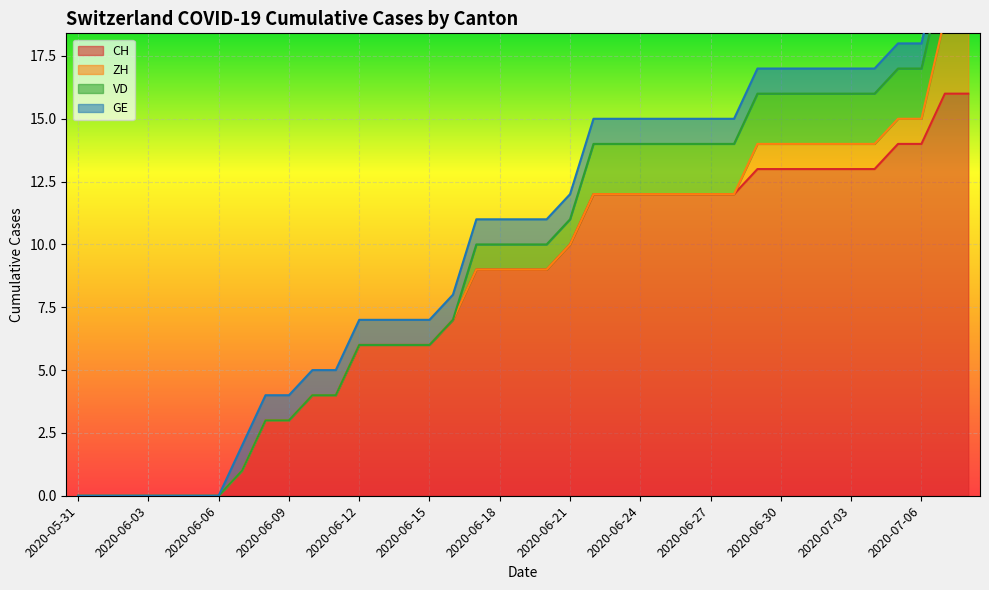

True or false: ZH and CH intersect in this chart.

False